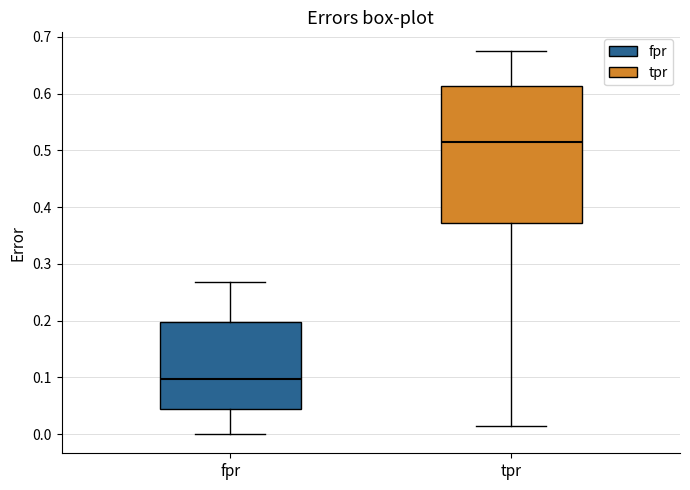

Reading left to right, transcribe this box plot: for each box, give where its median line is, the range the box spans, and where its two whiskers end, as read against the y-axis. The values are not printed on the chart, so give them approximately, as read against the axis.

fpr: median 0.10, box 0.04 to 0.20, whiskers 0.00 to 0.27
tpr: median 0.52, box 0.37 to 0.61, whiskers 0.02 to 0.67